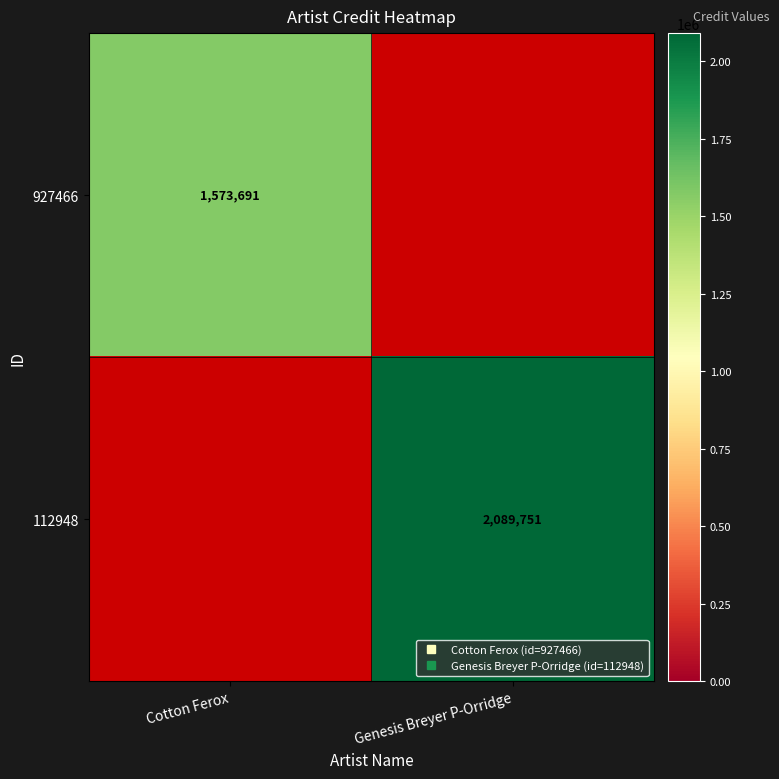

What is the difference between the 927466 values at Genesis Breyer P-Orridge and Cotton Ferox?

1573691